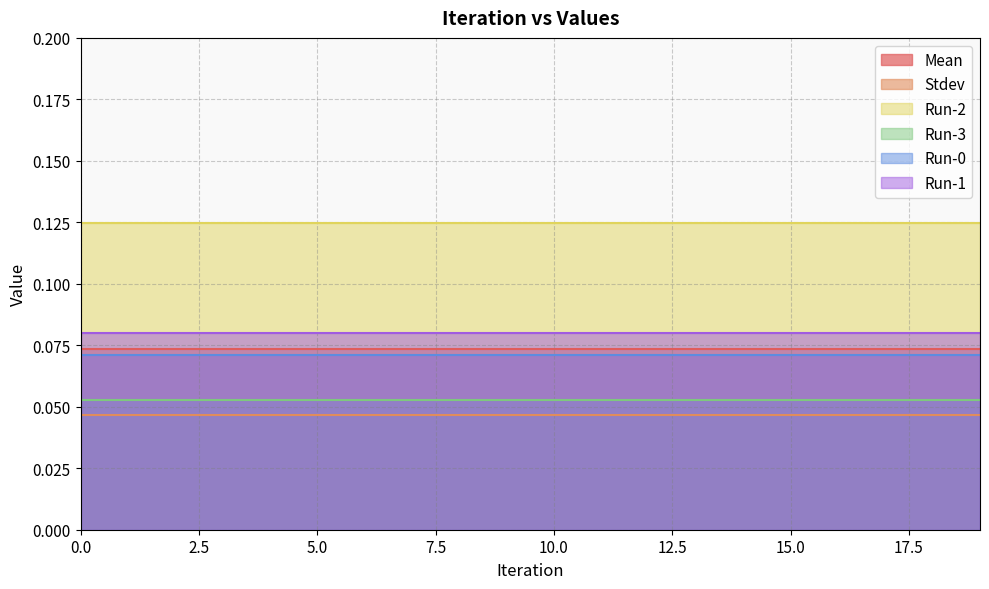

How many lines are shown in the chart?

6